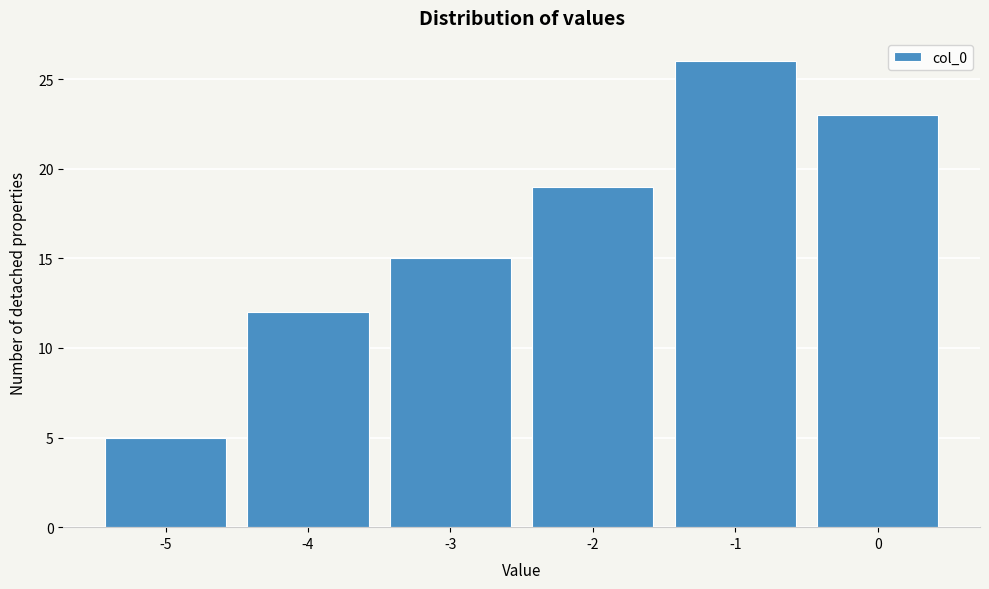

Which range on the x-axis has the tallest bar?

-1.5 to -0.5